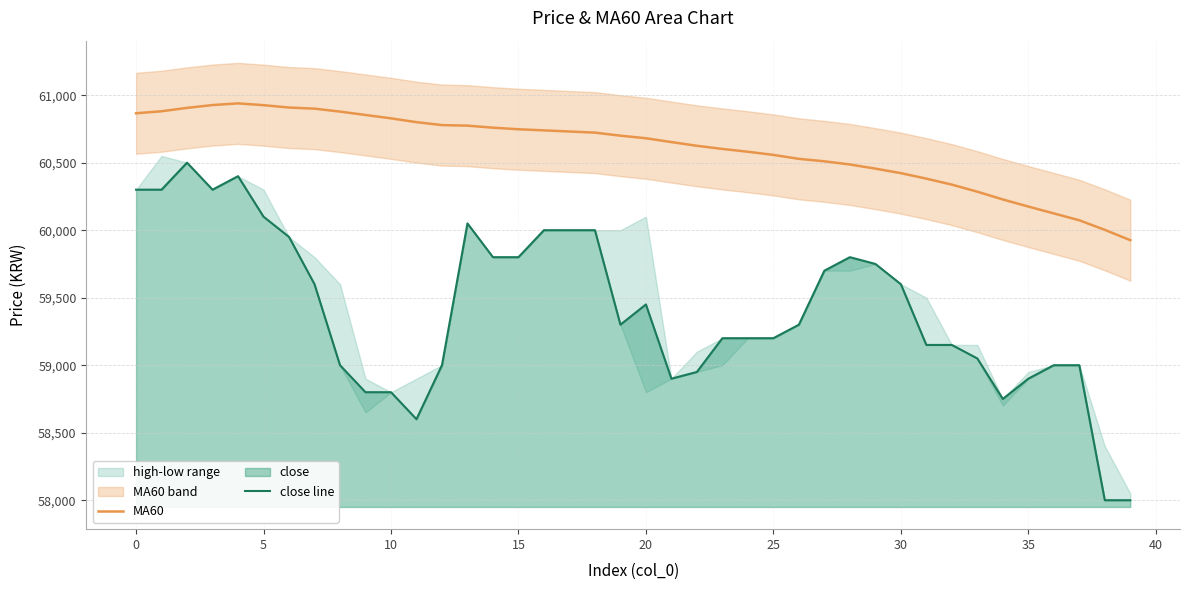

List the series in order of their overall mean, highest first.

MA60, close line